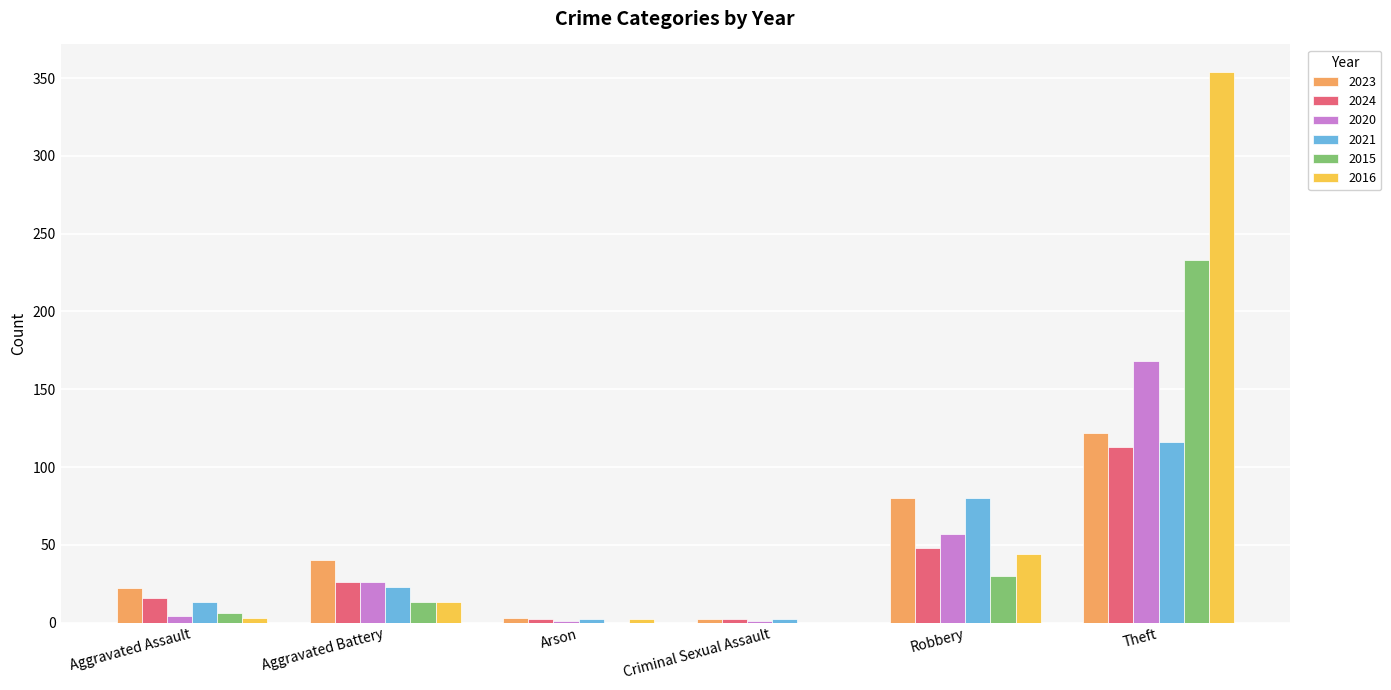

The 2023 series shows 14 at Aggravated Battery. True or false?

False